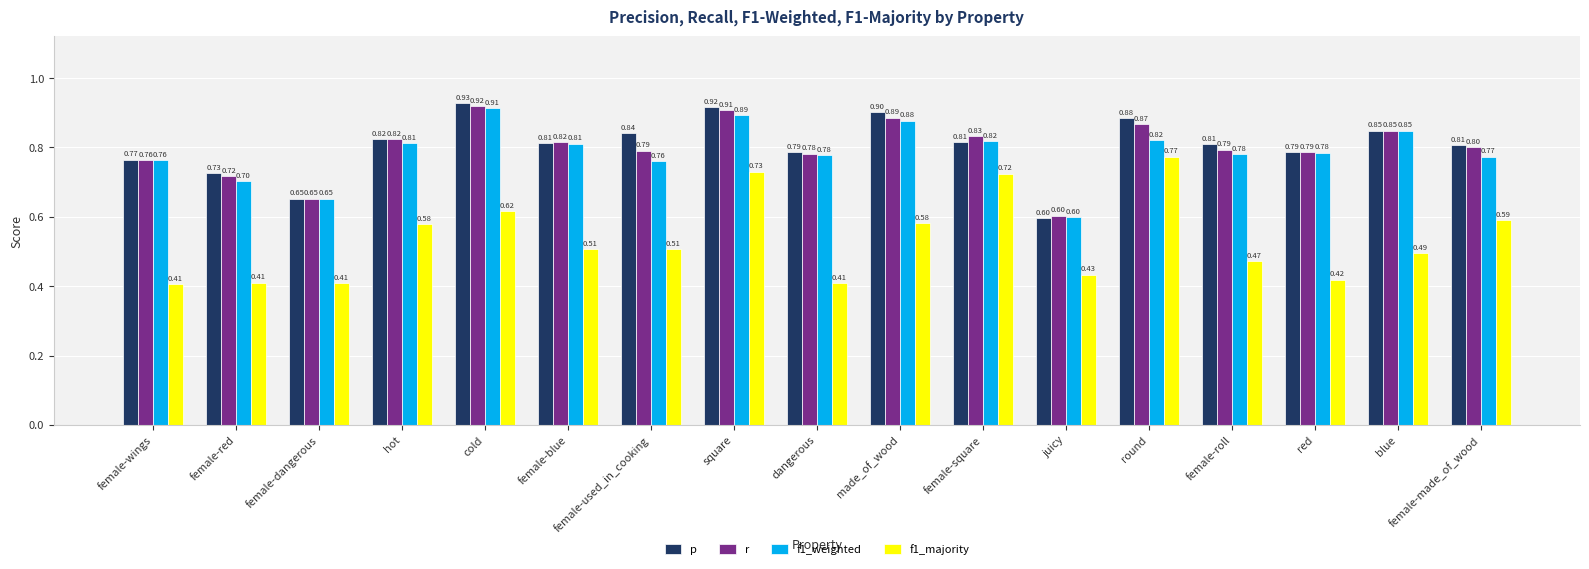

What is the sum of all r values?

13.6